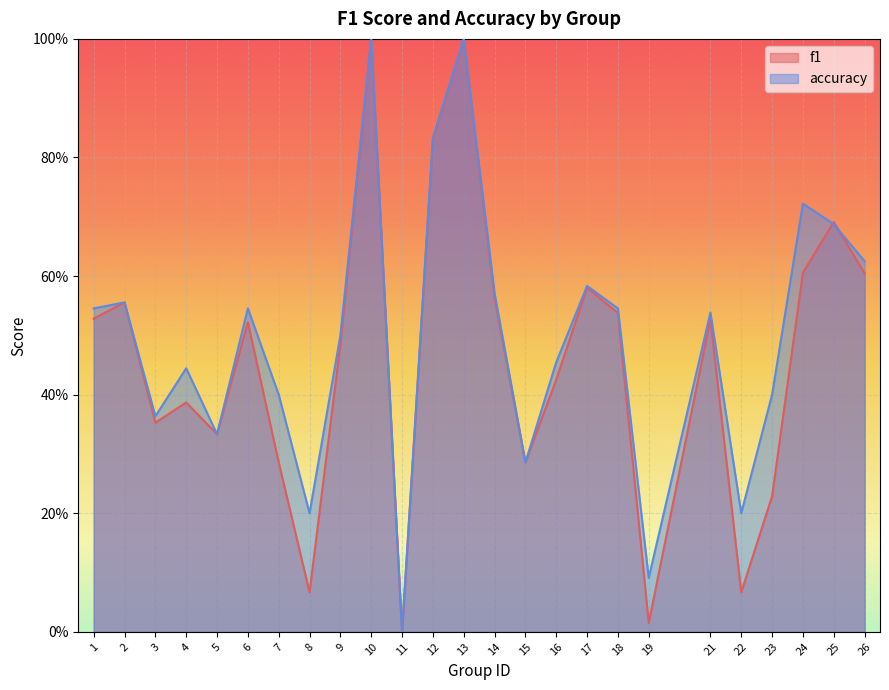

Between 16 and 26, which is larger?

26